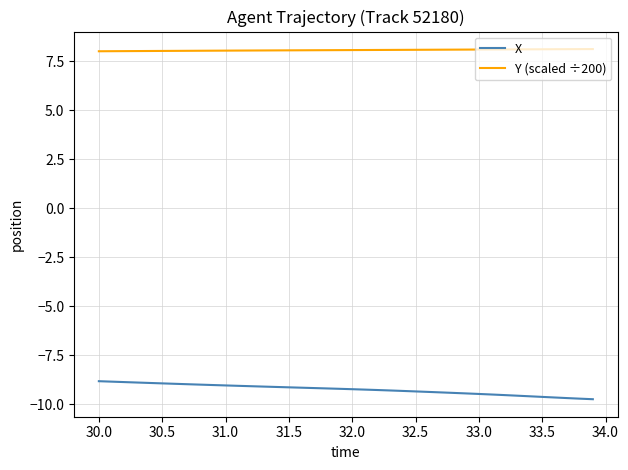

How many categories are shown in the chart?

40